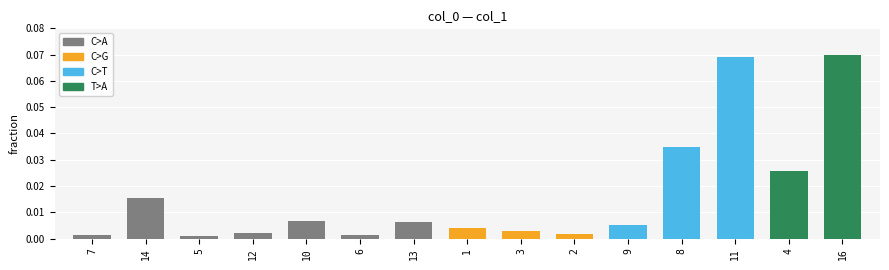

Reading right to left, what are all the values shown in this chart?

16=0.1	4=0.0	11=0.1	8=0.0	9=0.0	2=0.0	3=0.0	1=0.0	13=0.0	6=0.0	10=0.0	12=0.0	5=0.0	14=0.0	7=0.0